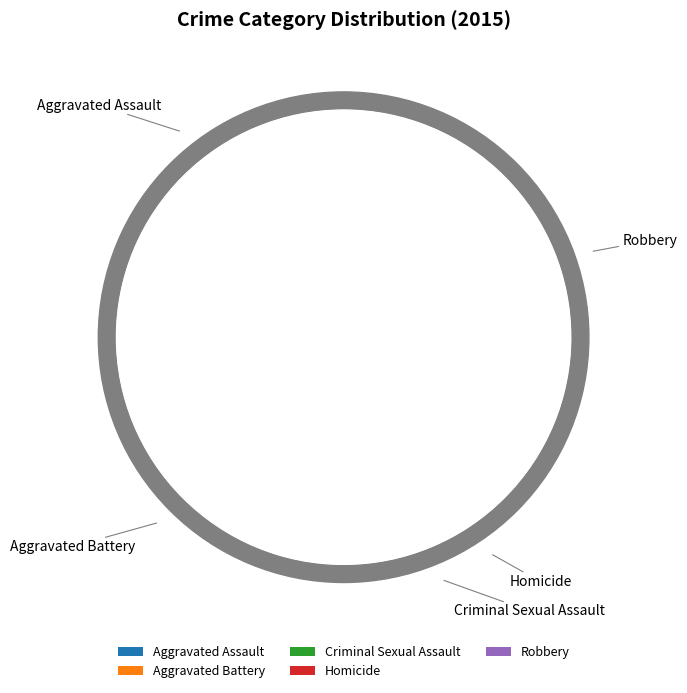

What is the change in value from Criminal Sexual Assault to Robbery?

+263